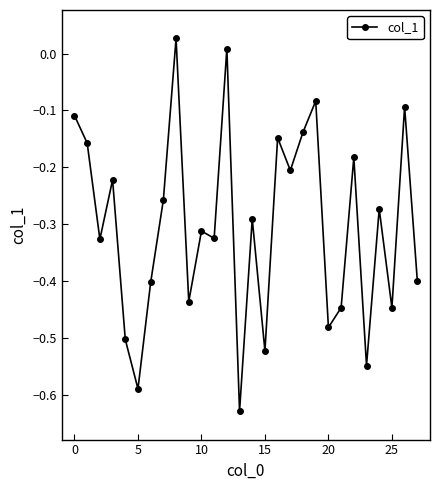

True or false: there are more than 0 points higher than both neighbors.

True